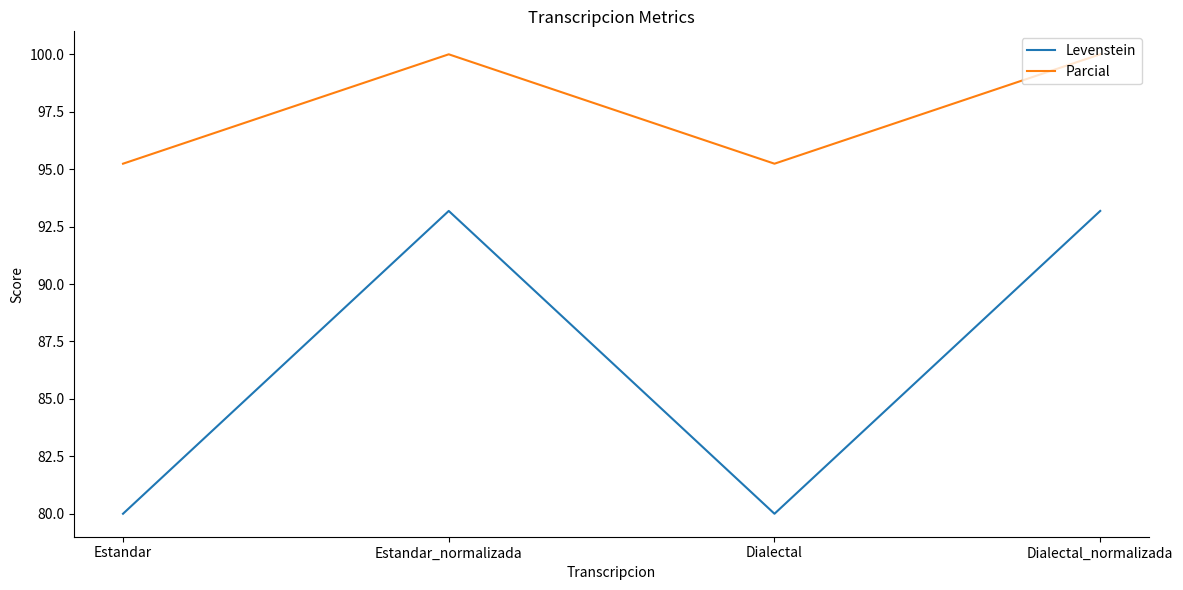

What is the minimum value shown in the chart?

80.0